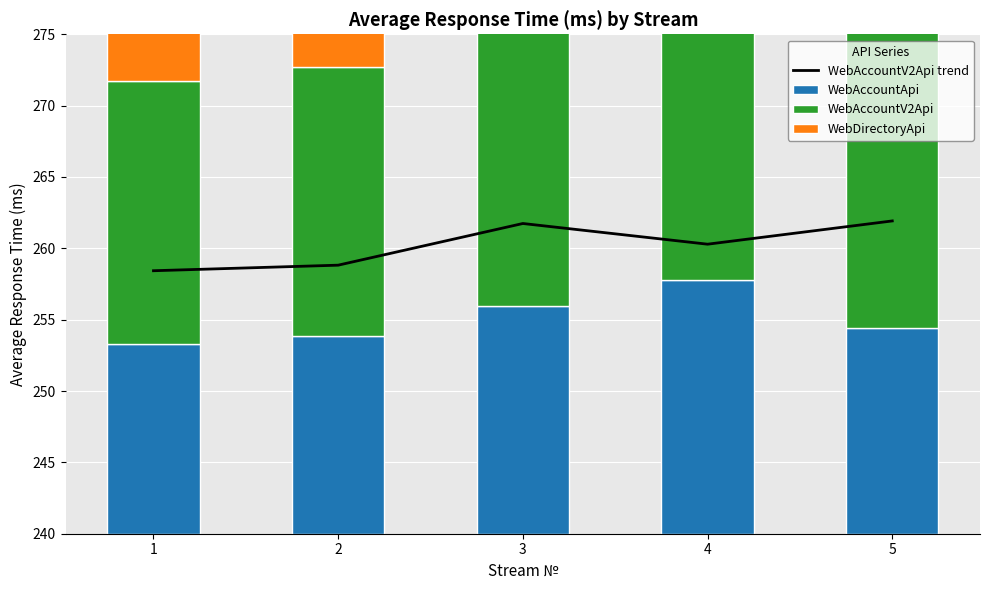

What is the average value of the WebDirectoryApi series?

16.0